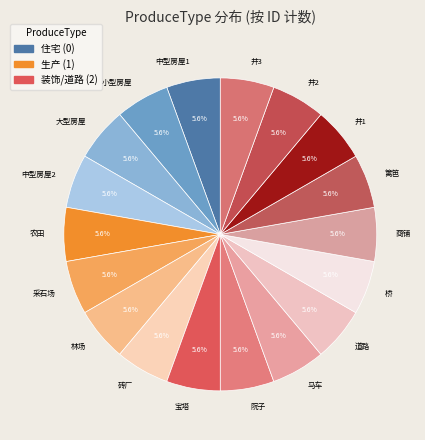

How many slices are in this pie chart?

18